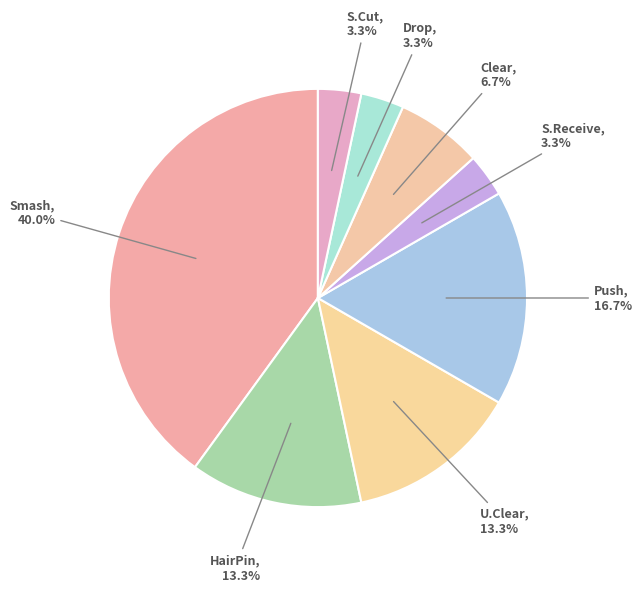

How many slices are in this pie chart?

8